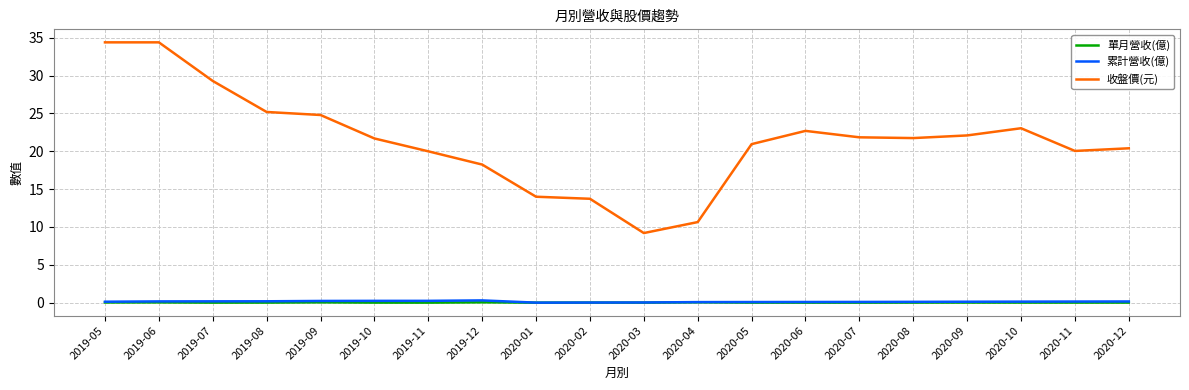

Which series changed the most between 2020-03 and 2020-11?

收盤價(元)